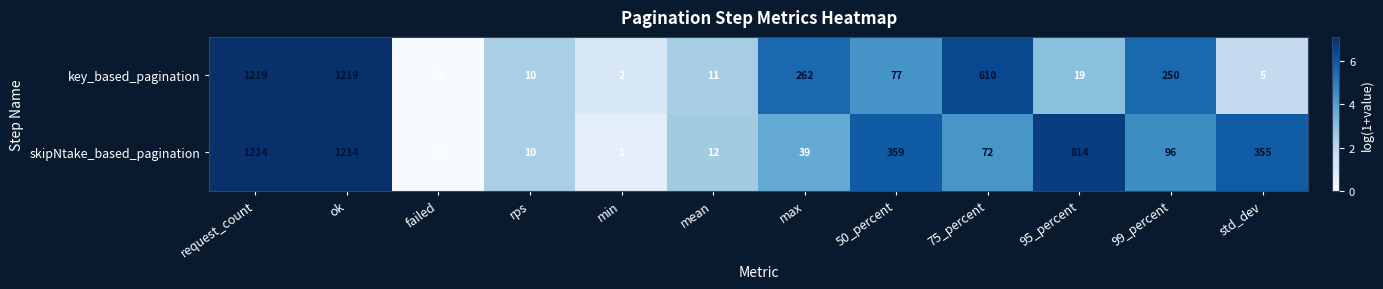

Reading left to right, what are all the values shown in this chart?

key_based_pagination: 1219	1219	0	10	2	11	262	77	610	19	250	5
skipNtake_based_pagination: 1214	1214	0	10	1	12	39	359	72	814	96	355